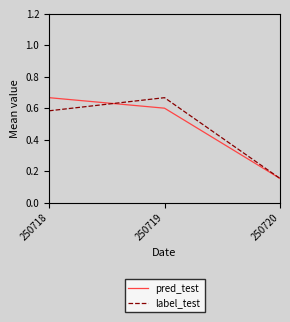

Is it true that pred_test equals 0.1 at 250718?

False